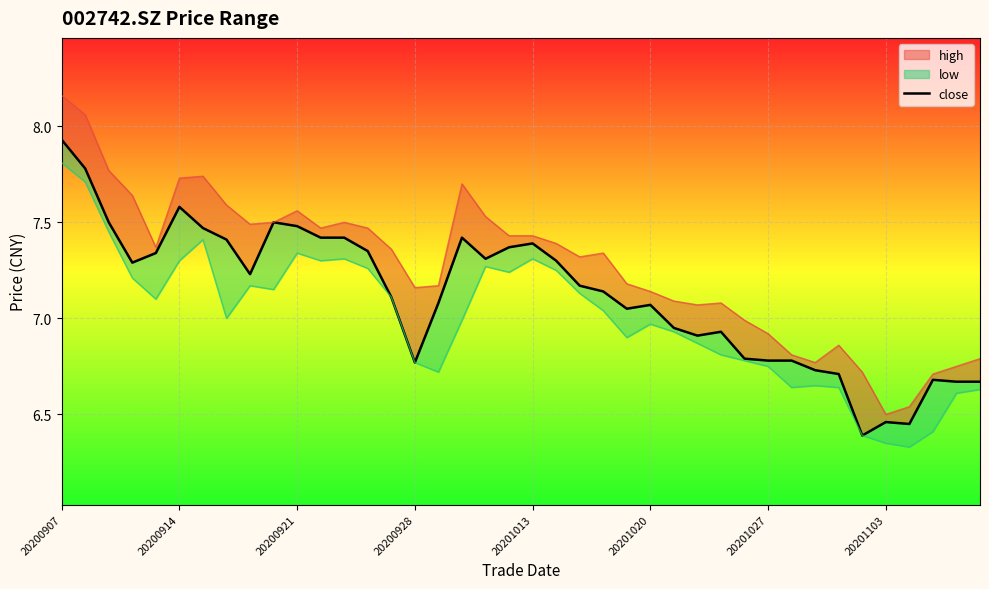

The chart shows a value of 6.4 at 34. True or false?

True